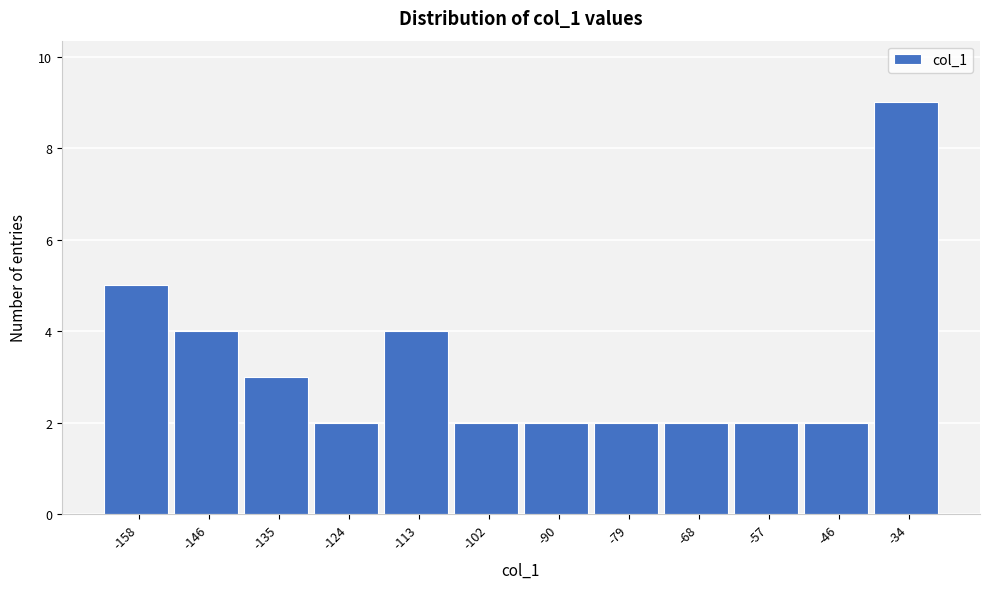

Reading left to right, list all the values displayed in this chart.

5	4	3	2	4	2	2	2	2	2	2	9